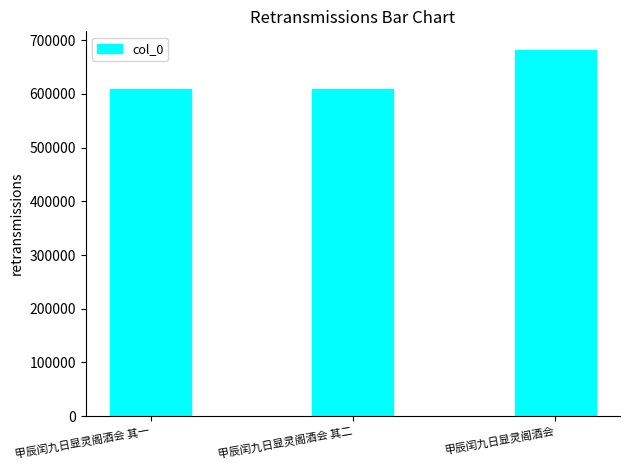

What is the change in value from 甲辰闰九日显灵阁酒会 其一 to 甲辰闰九日显灵阁酒会?

+73475